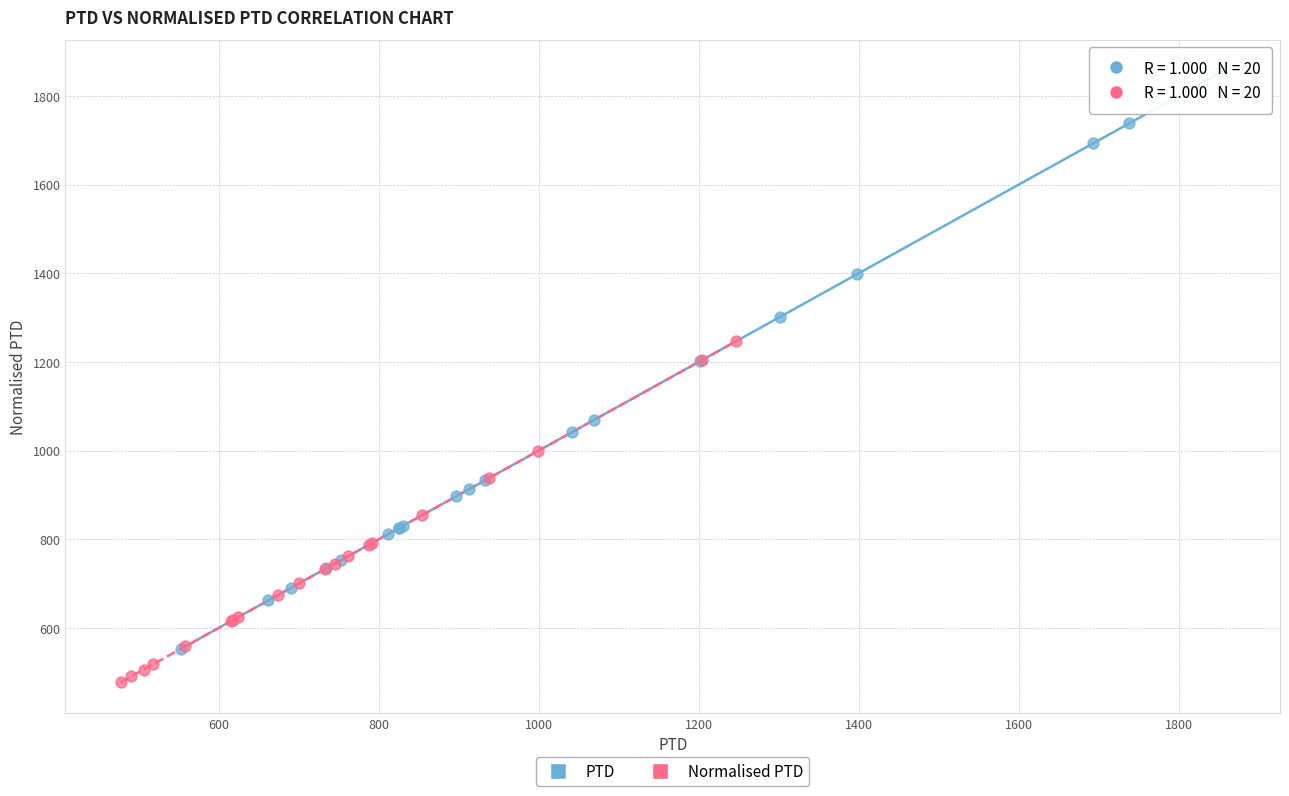

Which series reaches the maximum Y coordinate?

PTD